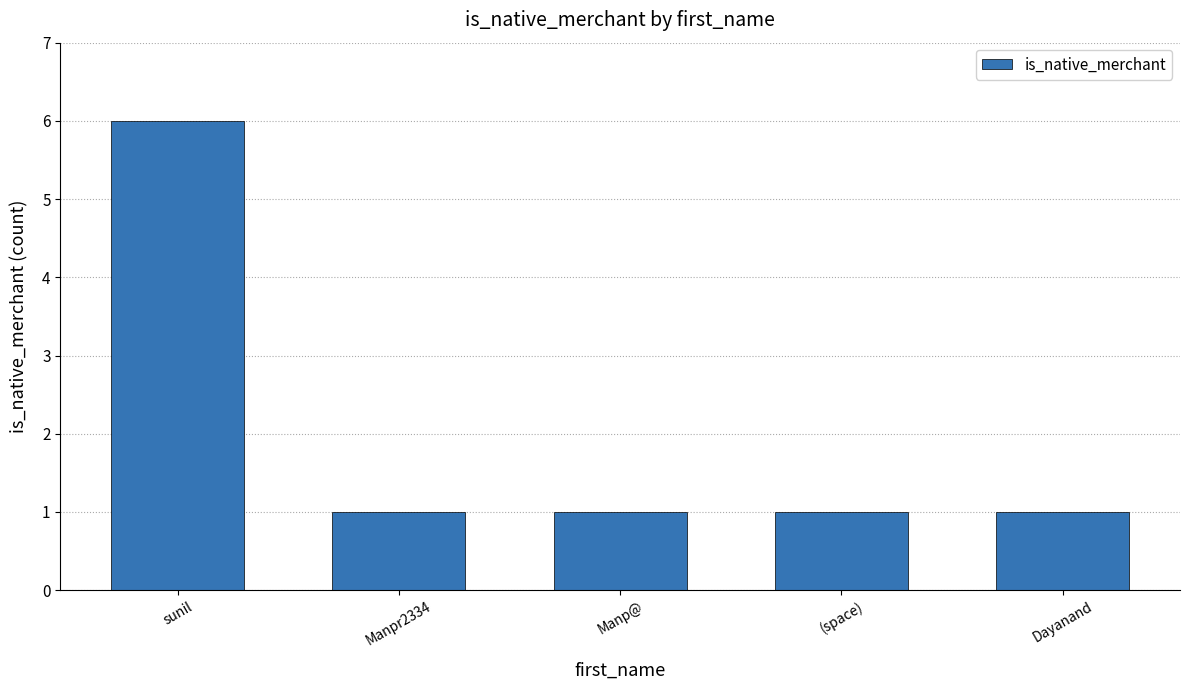

What is the sum of all values?

10